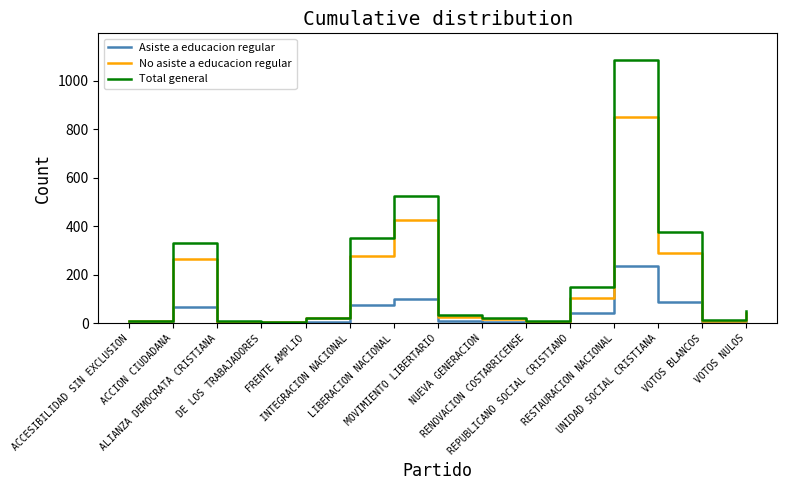

The Total general series shows 1086 at RESTAURACION NACIONAL. True or false?

True